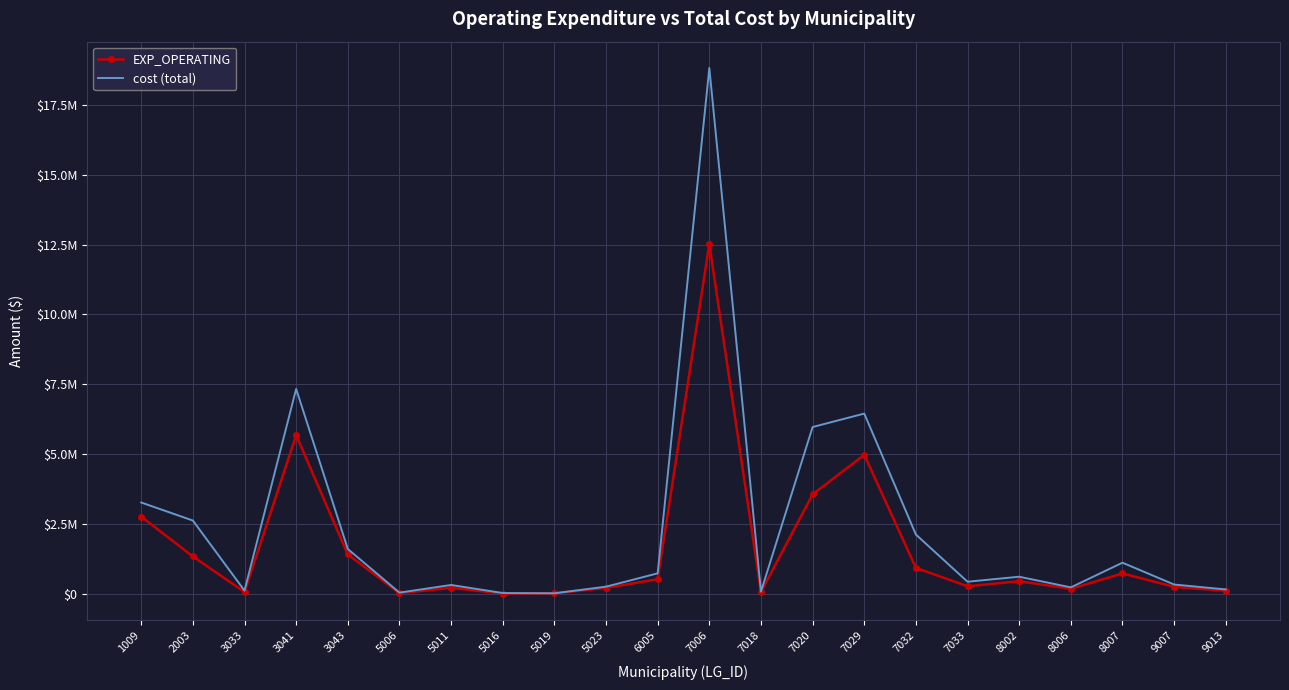

Between 9007 and 5016, which is larger?

9007